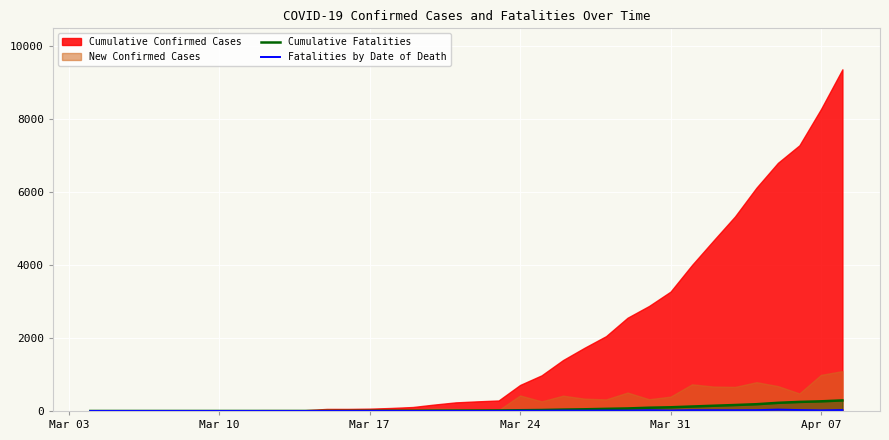

Which category has the lowest value in the Cumulative Fatalities series?

Mar 03